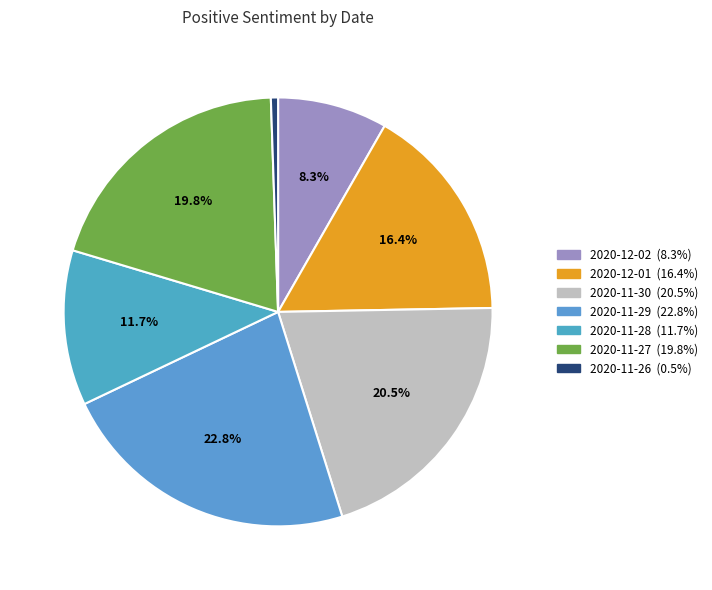

Rank the categories by value from lowest to highest.

2020-11-26, 2020-12-02, 2020-11-28, 2020-12-01, 2020-11-27, 2020-11-30, 2020-11-29